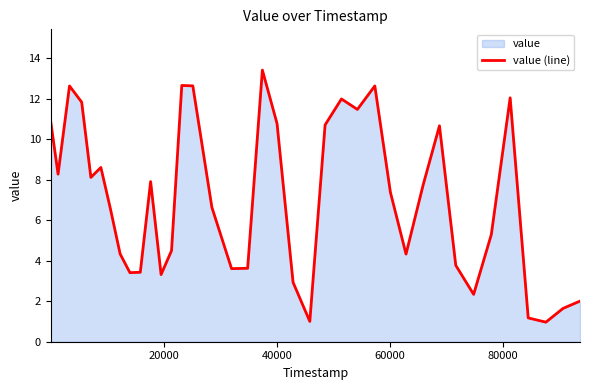

What is the minimum value shown in the chart?

1.0